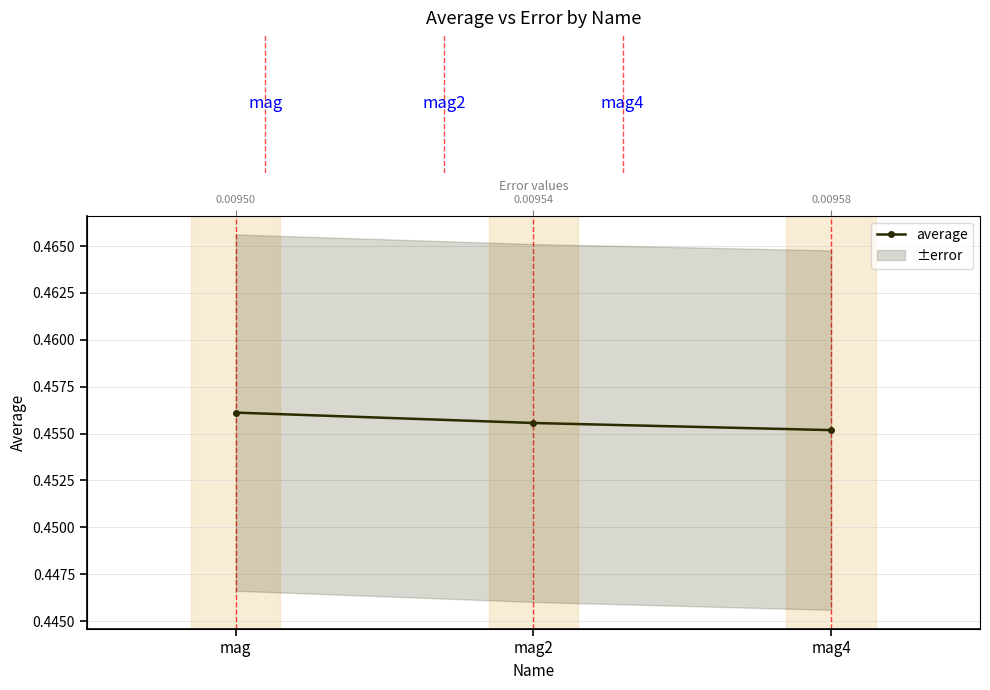

Is this an area chart (filled region under the line)?

No